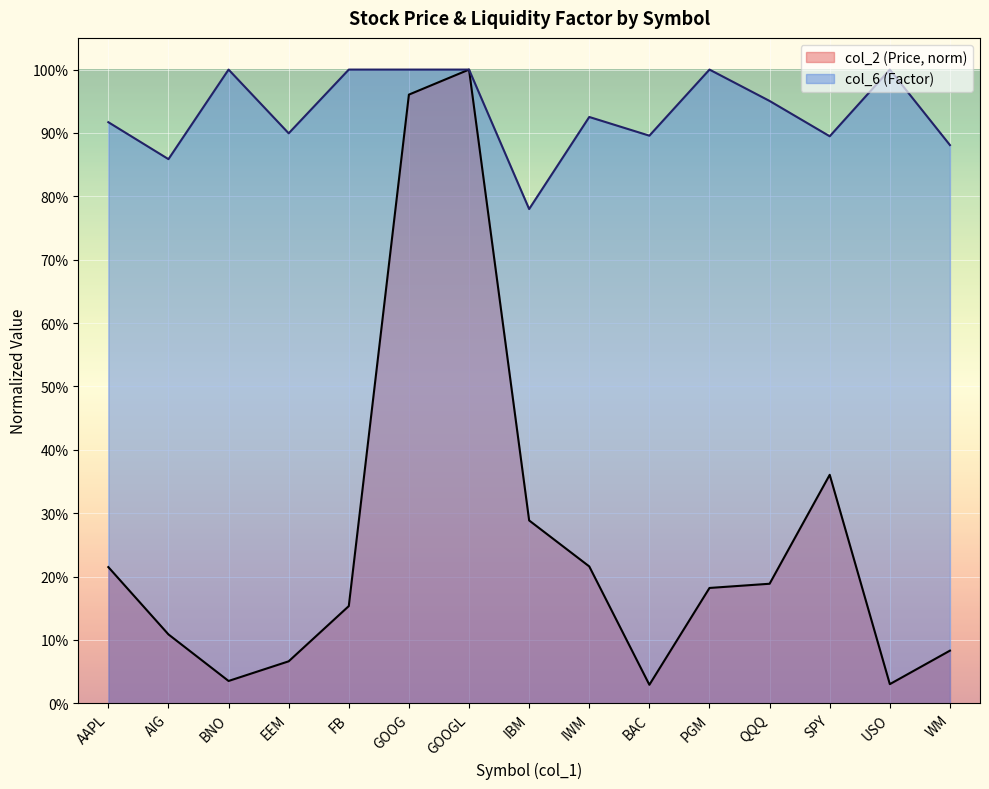

Reading left to right, extract all data points from this chart.

col_2 (Price): 0.2	0.1	0.0	0.1	0.2	1.0	1.0	0.3	0.2	0.0	0.2	0.2	0.4	0.0	0.1
col_6 (Factor): 0.9	0.9	1.0	0.9	1.0	1.0	1.0	0.8	0.9	0.9	1.0	1.0	0.9	1.0	0.9